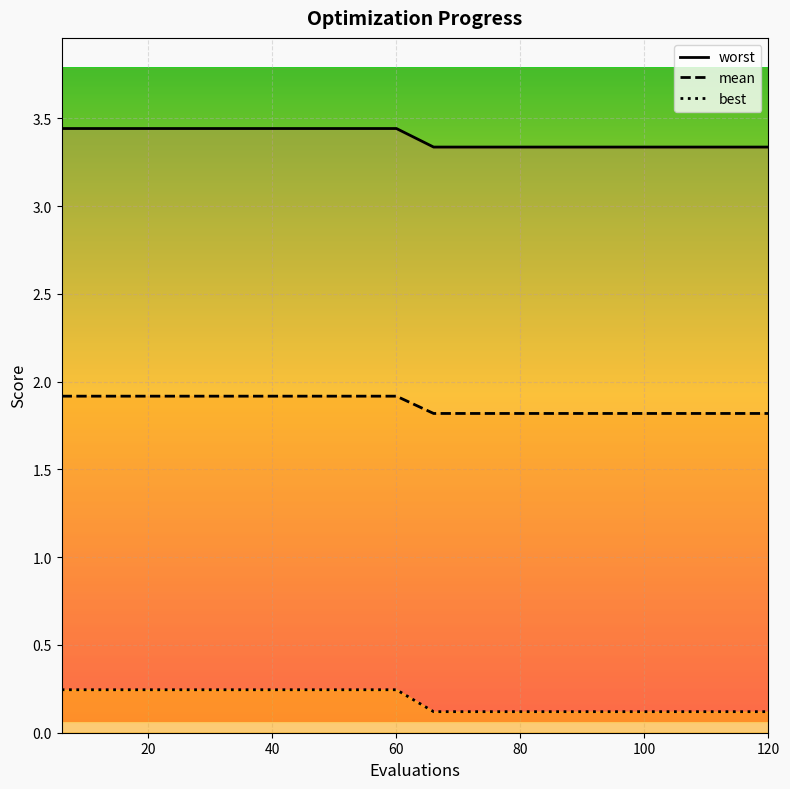

True or false: mean has a value of 3.2 at 60.

False